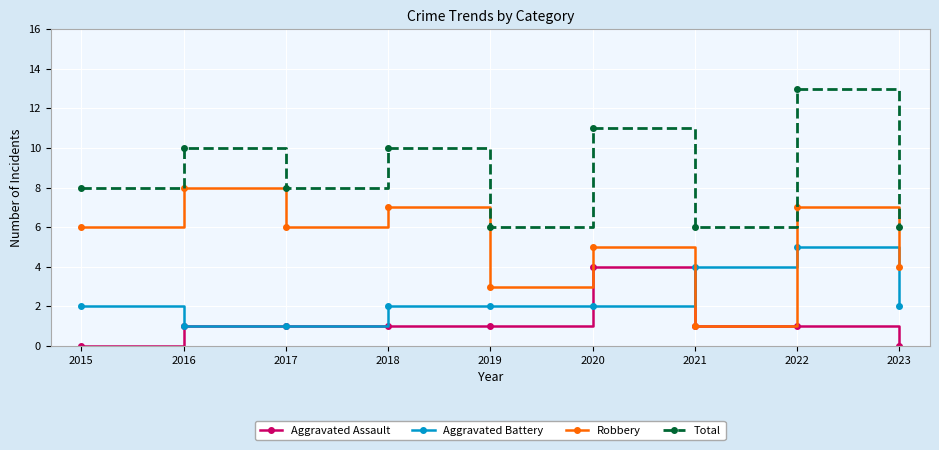

Which category has the highest value in the Total series?

2022